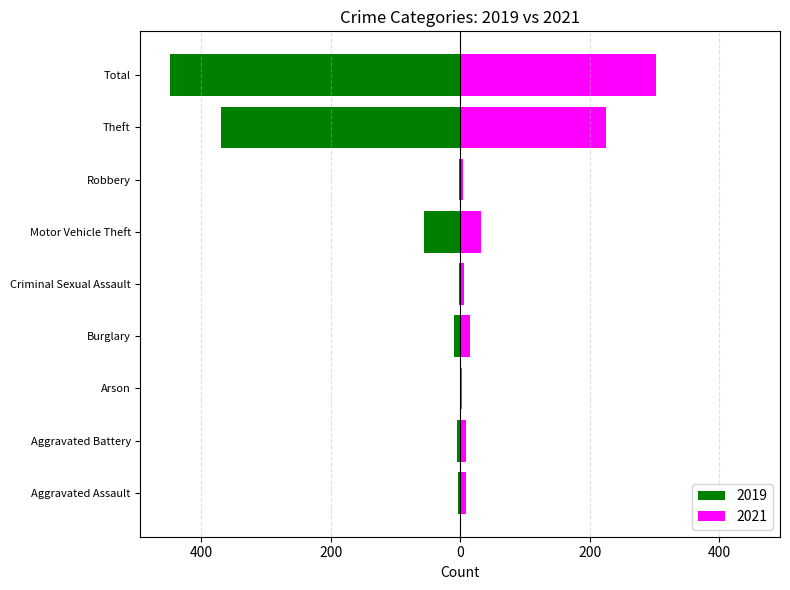

Reading left to right, list all the values displayed in this chart.

2019: Aggravated Assault=-4	Aggravated Battery=-5	Arson=-1	Burglary=-9	Criminal Sexual Assault=-2	Motor Vehicle Theft=-56	Robbery=-2	Theft=-370	Total=-449
2021: Aggravated Assault=9	Aggravated Battery=9	Arson=3	Burglary=15	Criminal Sexual Assault=6	Motor Vehicle Theft=32	Robbery=4	Theft=225	Total=303